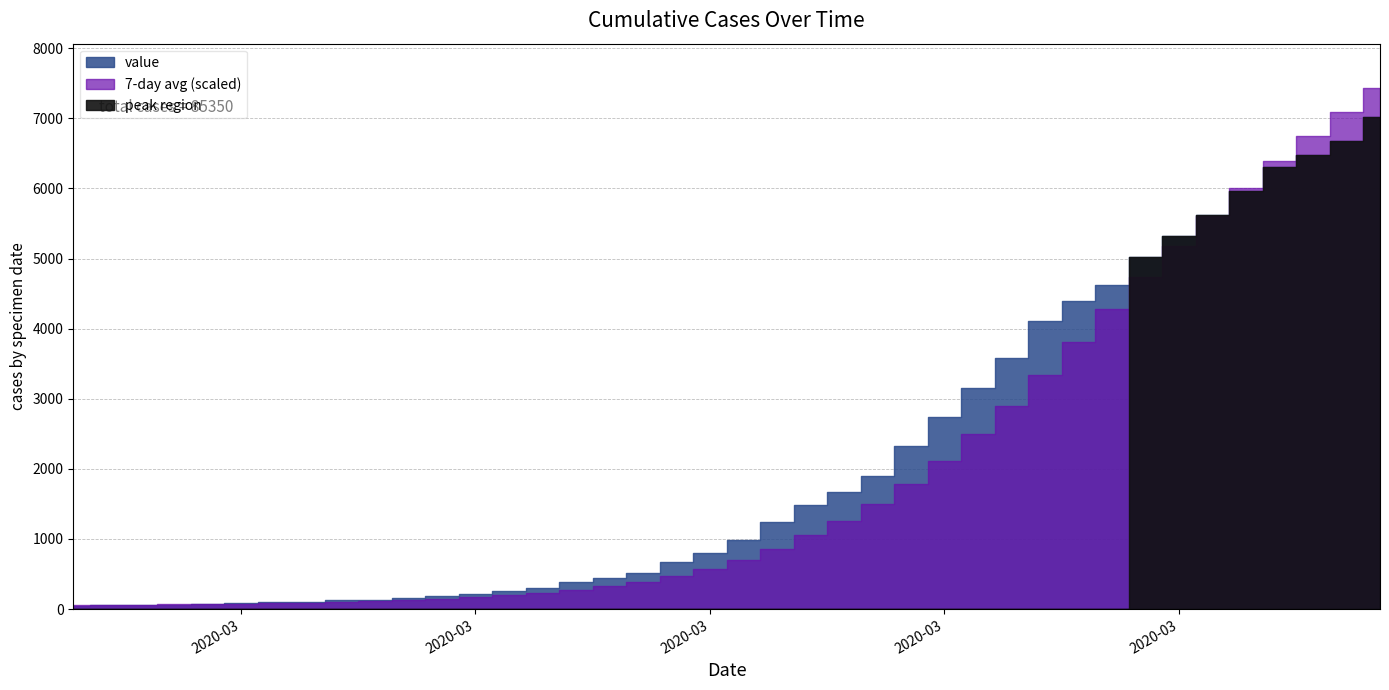

Reading left to right, what are all the values shown in this chart?

50	53	54	62	73	81	94	106	122	131	151	180	209	253	306	382	439	511	664	805	978	1240	1488	1674	1902	2331	2741	3154	3578	4116	4392	4621	5024	5317	5626	5963	6309	6479	6677	7014